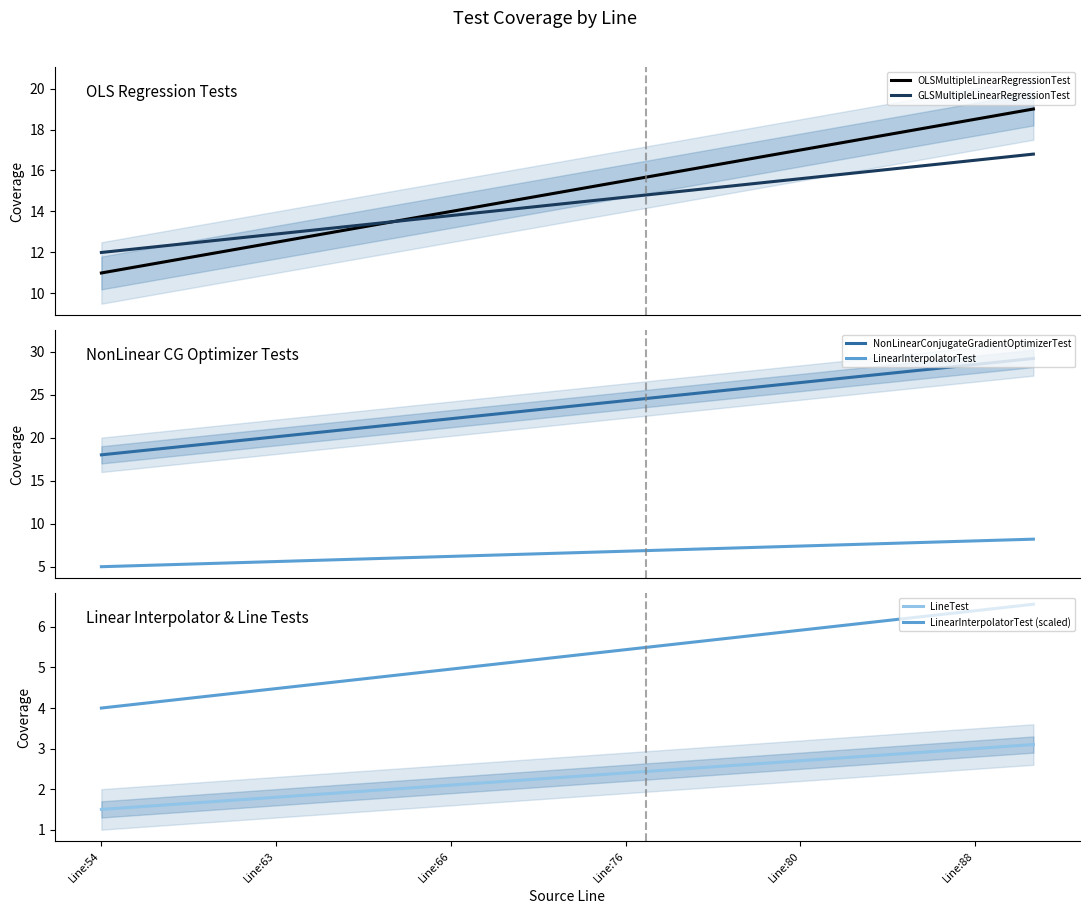

Reading left to right, list all the values displayed in this chart.

OLSMultipleLinearRegressionTest: 11.0	11.5	12.0	12.5	13.0	13.5	14.0	14.5	15.0	15.5	16.0	16.5	17.0	17.5	18.0	18.5	19.0
GLSMultipleLinearRegressionTest: 12.0	12.3	12.6	12.9	13.2	13.5	13.8	14.1	14.4	14.7	15.0	15.3	15.6	15.9	16.2	16.5	16.8
NonLinearConjugateGradientOptimizerTest: 18.0	18.7	19.4	20.1	20.8	21.5	22.2	22.9	23.6	24.3	25.0	25.7	26.4	27.1	27.8	28.5	29.2
LinearInterpolatorTest: 5.0	5.2	5.4	5.6	5.8	6.0	6.2	6.4	6.6	6.8	7.0	7.2	7.4	7.6	7.8	8.0	8.2
LineTest: 1.5	1.6	1.7	1.8	1.9	2.0	2.1	2.2	2.3	2.4	2.5	2.6	2.7	2.8	2.9	3.0	3.1
LinearInterpolatorTest (scaled): 4.0	4.2	4.3	4.5	4.6	4.8	5.0	5.1	5.3	5.4	5.6	5.8	5.9	6.1	6.2	6.4	6.6